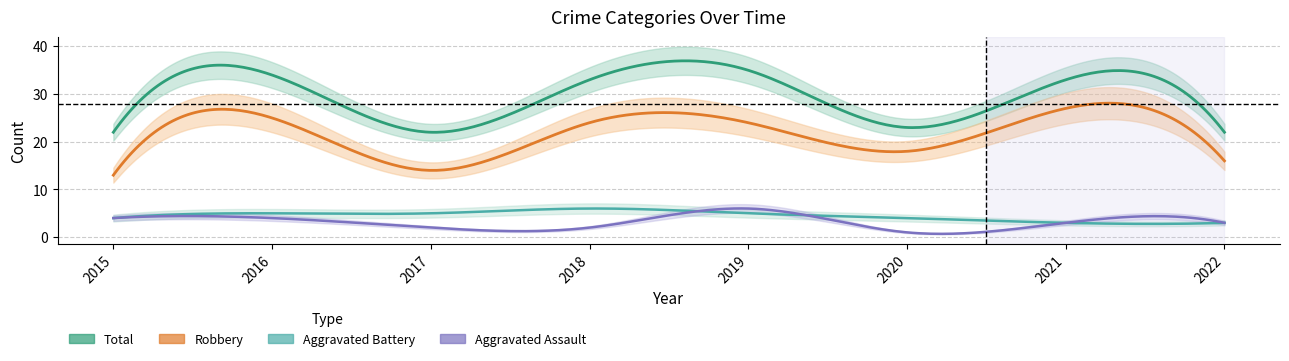

Rank the series at 2017 from lowest to highest value.

Aggravated Assault, Aggravated Battery, Robbery, Total